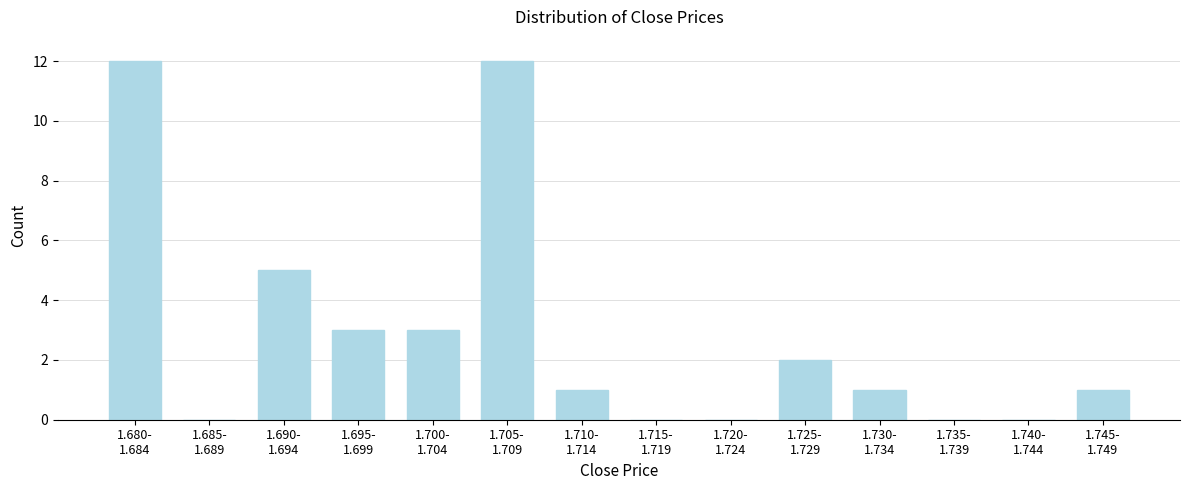

What is the maximum value shown in the chart?

12